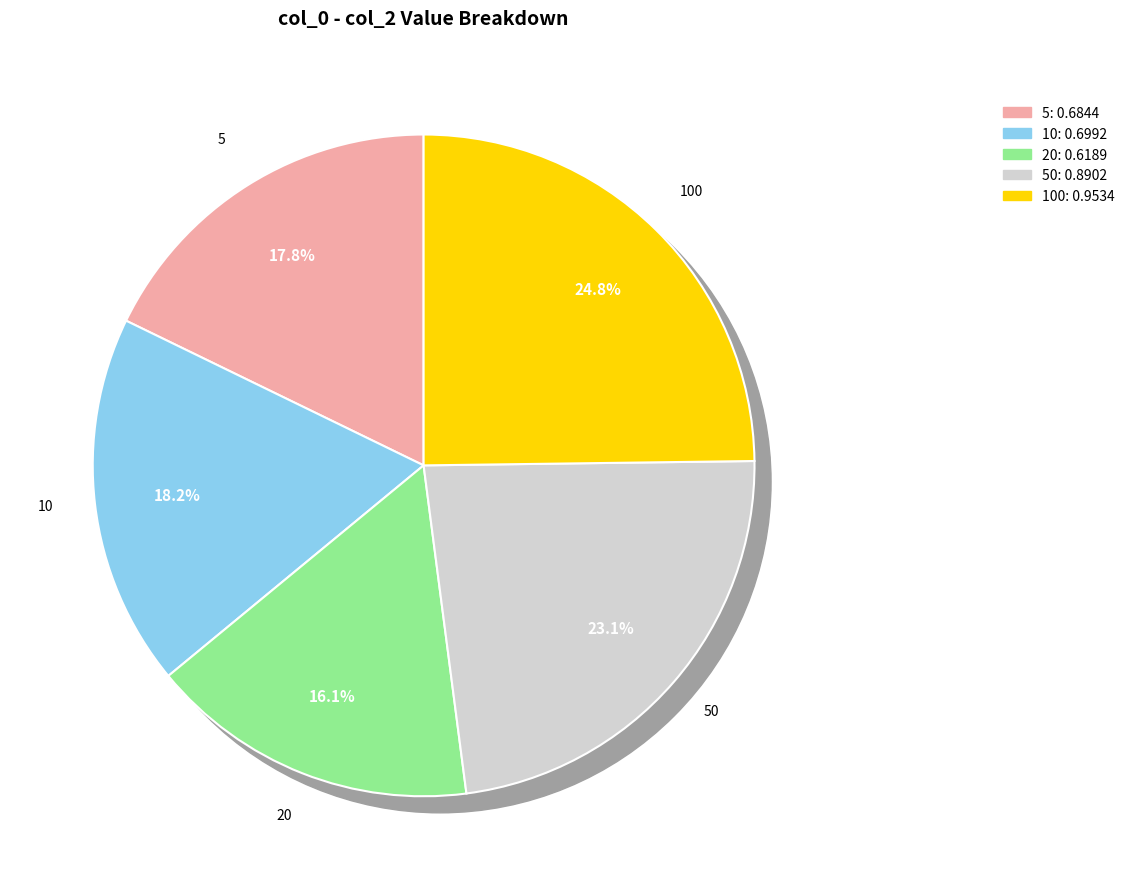

Is it true that 20 is 28% of the pie?

False